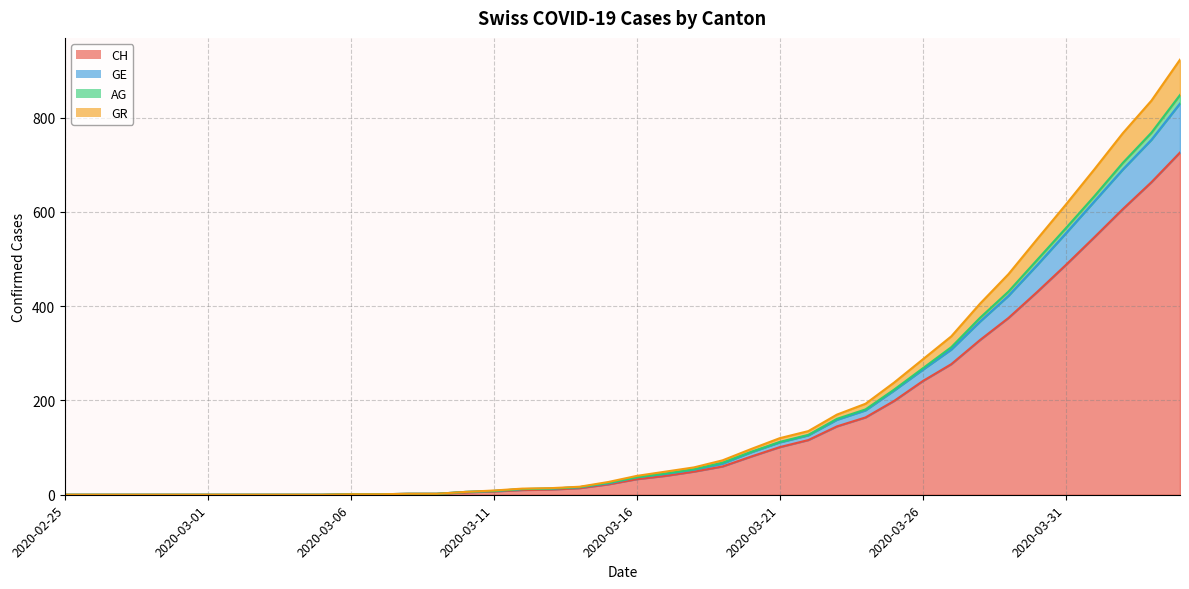

Does the chart display data point markers on the line(s)?

No